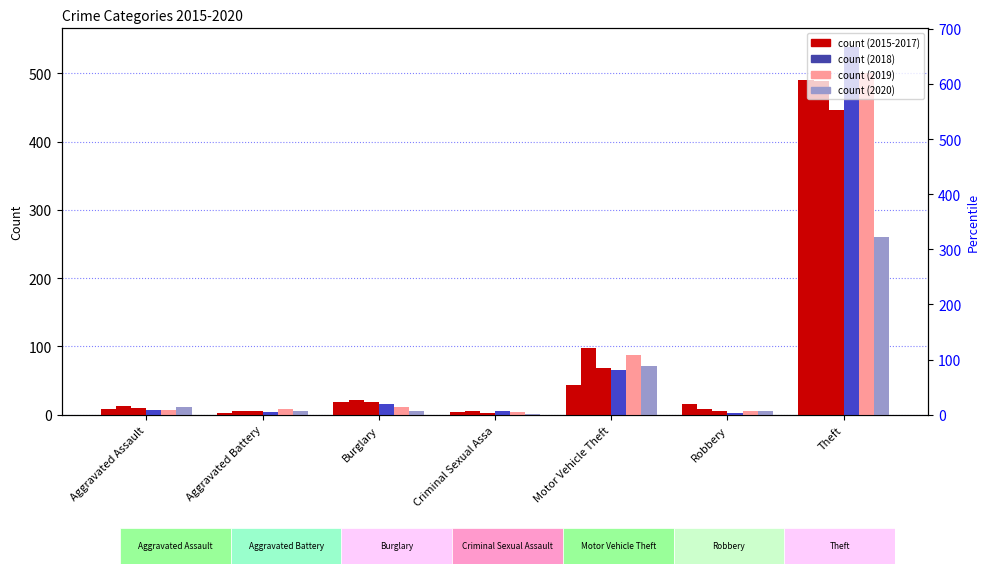

Where is 2019 nearest to the value 252?

Motor Vehicle Theft